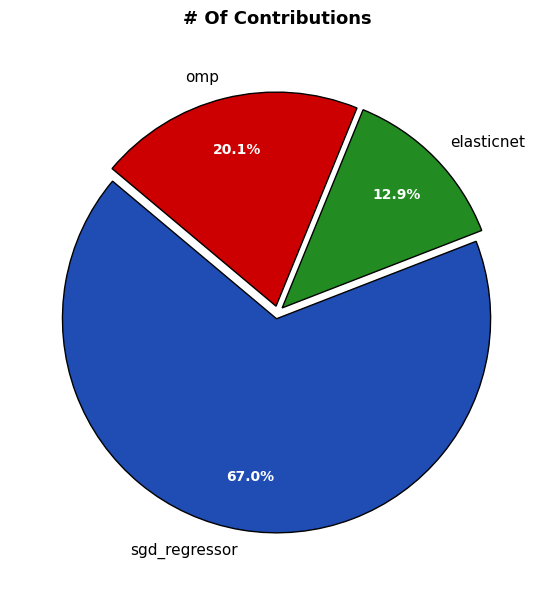

Which has a higher value, elasticnet or sgd_regressor?

sgd_regressor